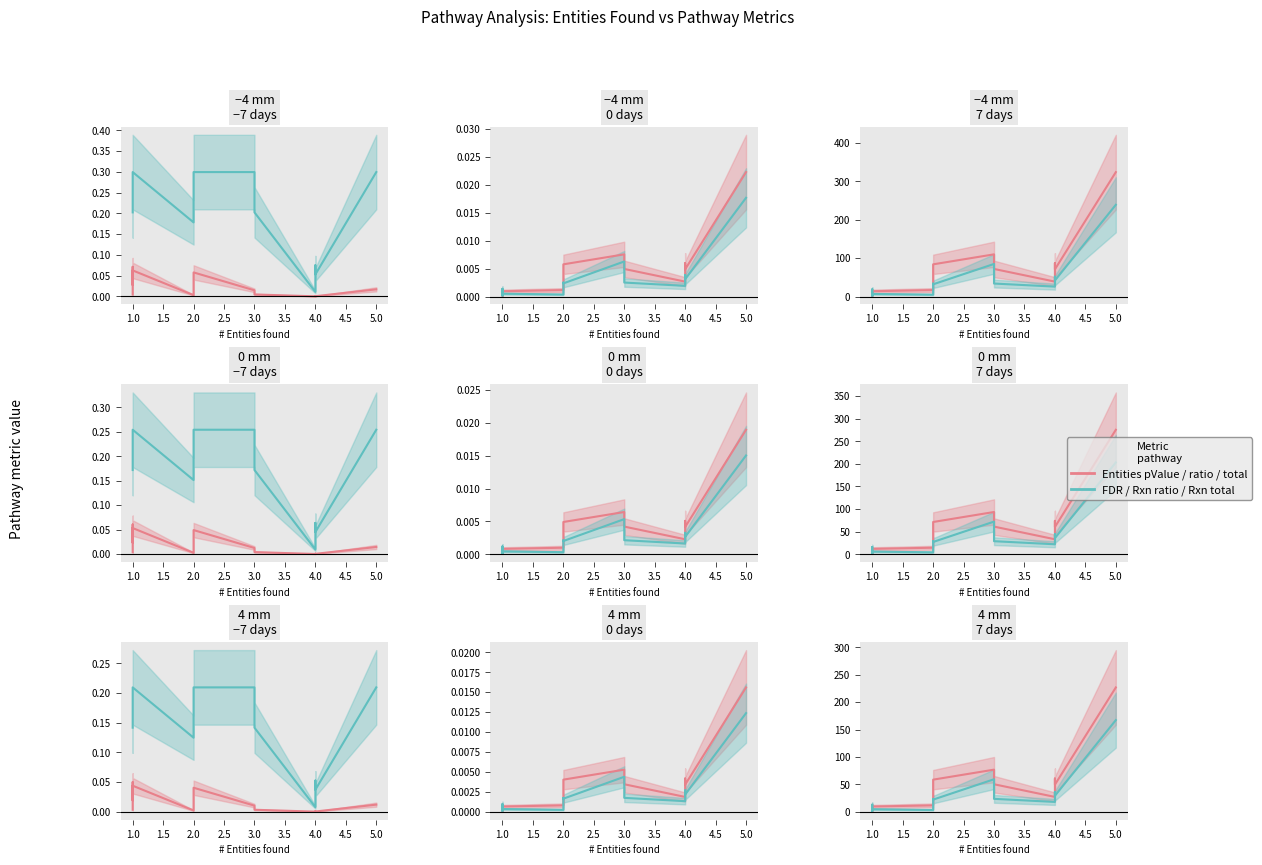

At which category does Entities ratio reach its first local peak?

1.0